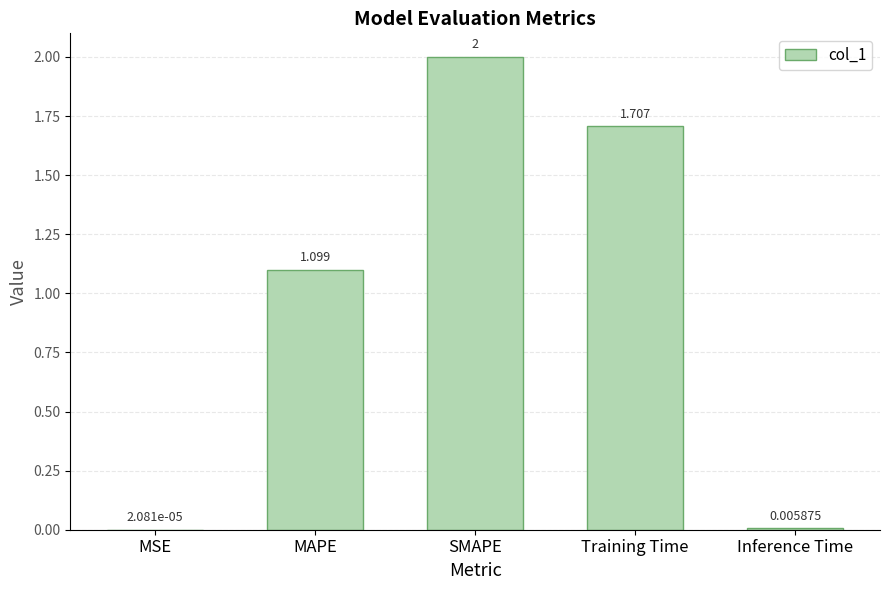

Is it true that the value at Training Time is 2.9?

False